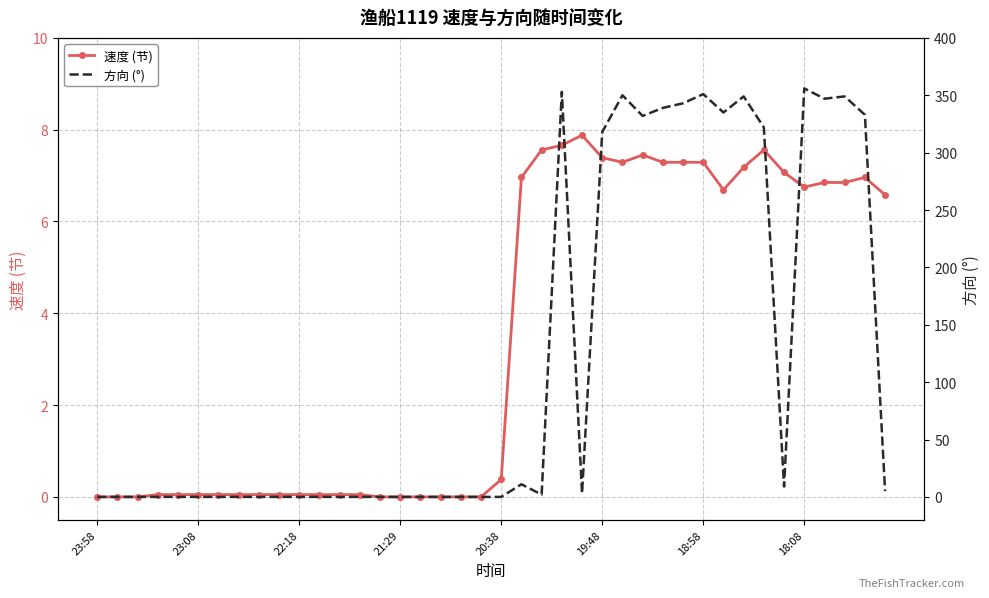

Count the number of categories in the chart.

40